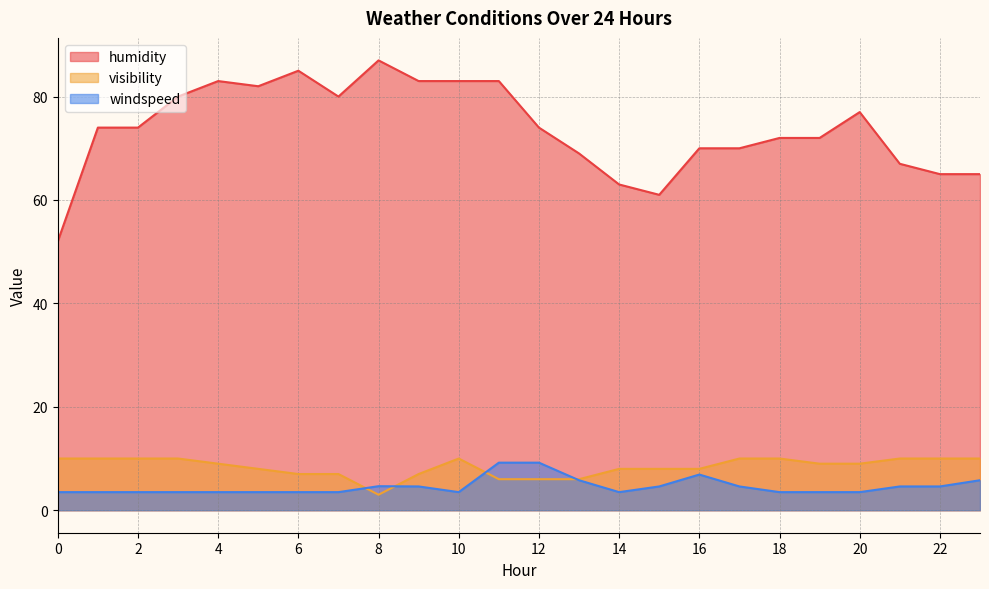

Does the chart display data point markers on the line(s)?

No